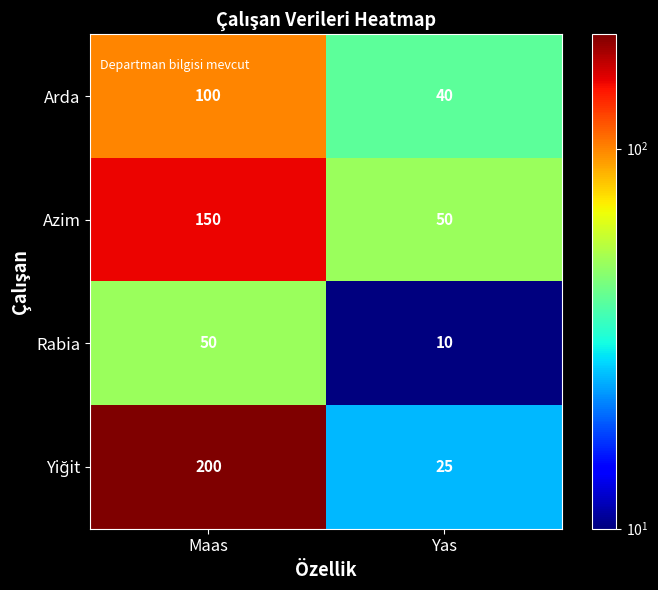

What is the approximate value of Arda at Yas?

40